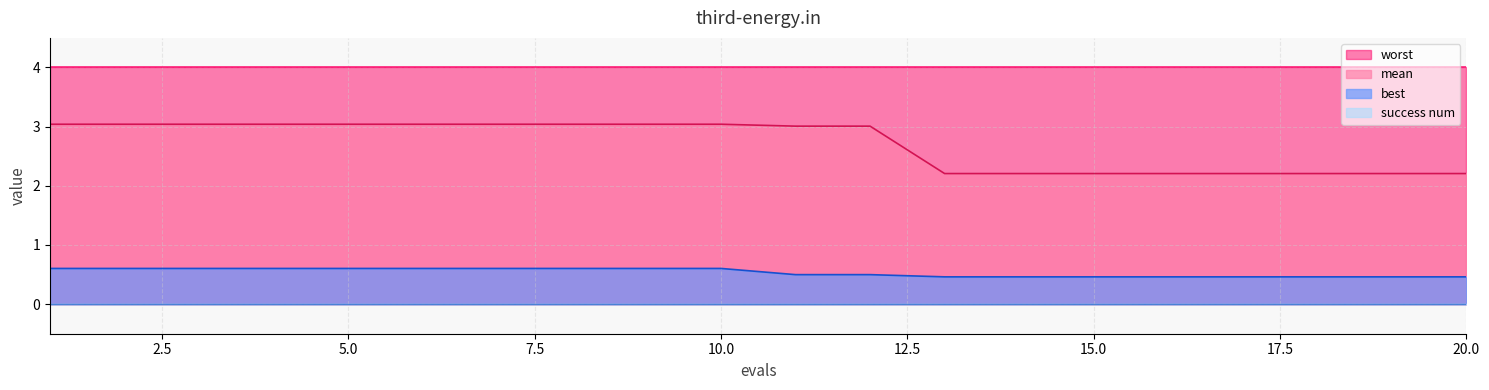

What is the difference between the mean values at 17 and 3?

0.8